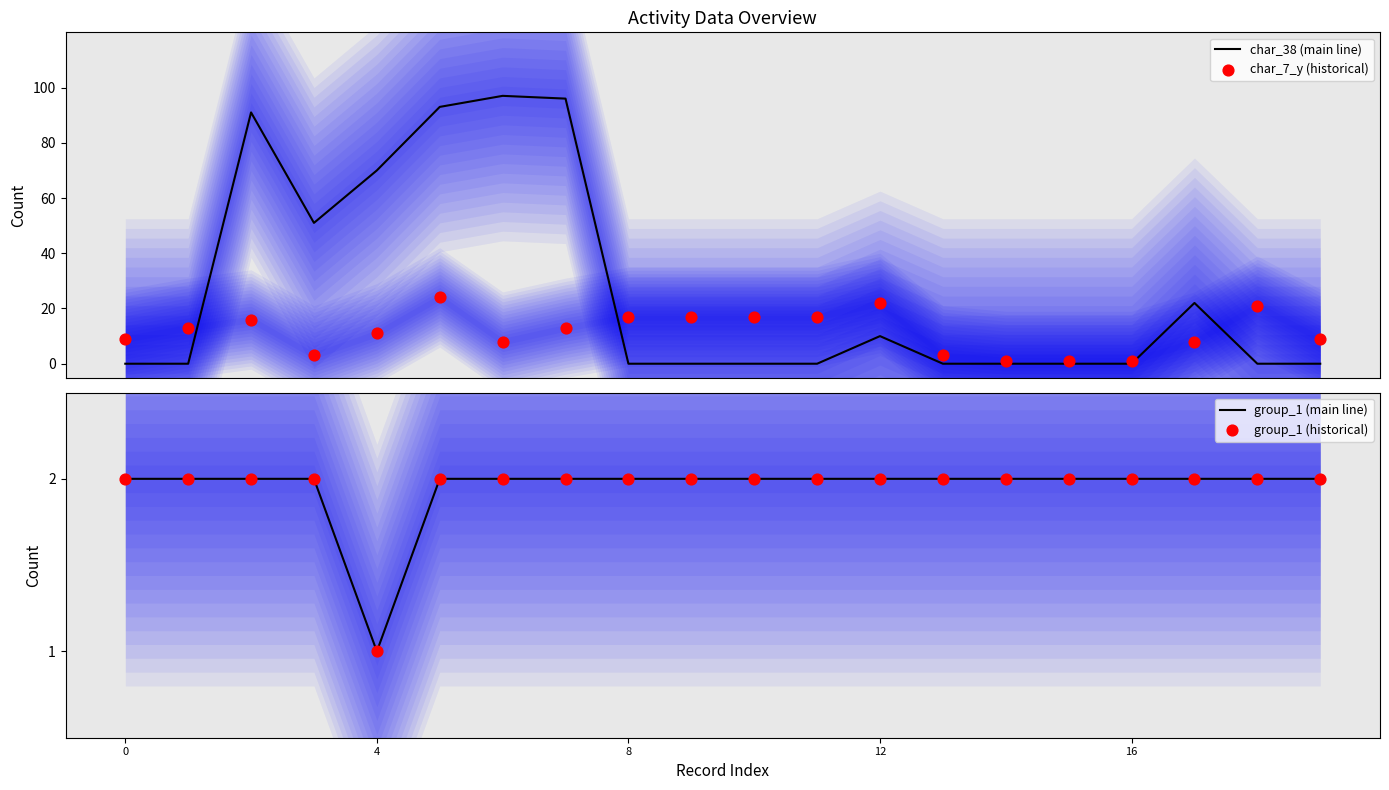

Which series contains the lowest Y value?

char_38 (main line)